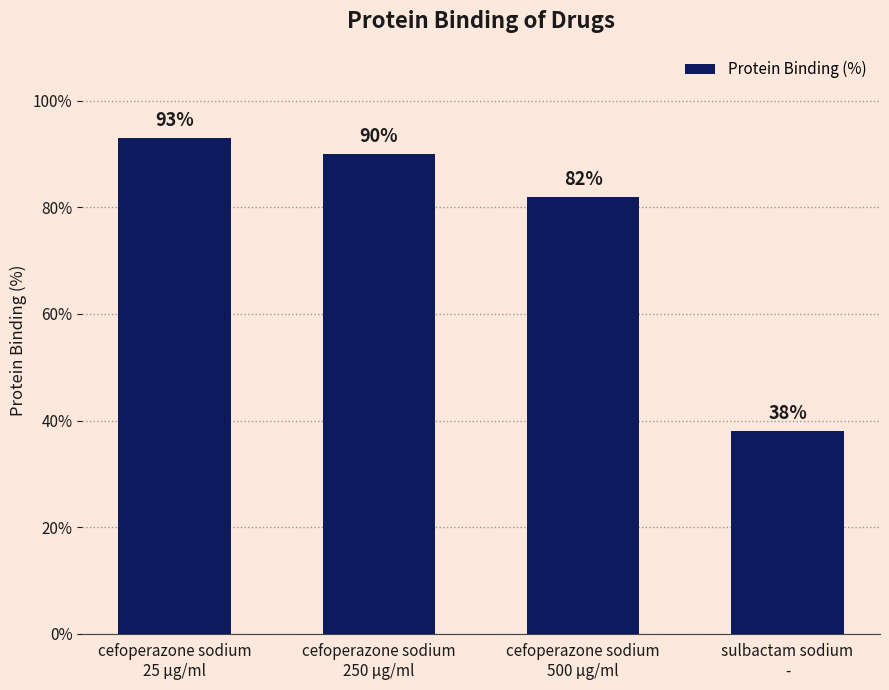

Reading right to left, extract all data points from this chart.

sulbactam sodium
-=38	cefoperazone sodium
500 μg/ml=82	cefoperazone sodium
250 μg/ml=90	cefoperazone sodium
25 μg/ml=93